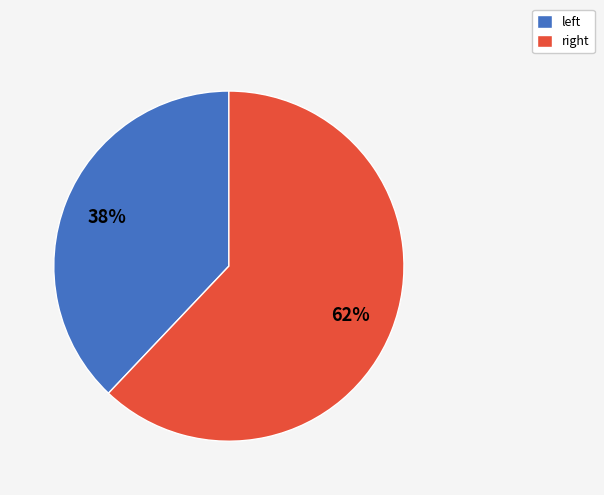

Which slice is the smallest?

left